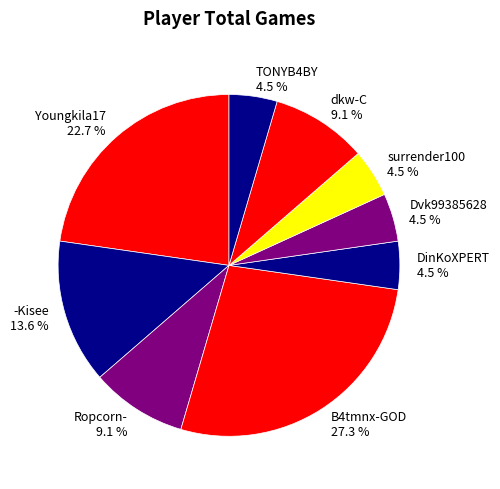

Between -Kisee and Ropcorn-, which is larger?

-Kisee